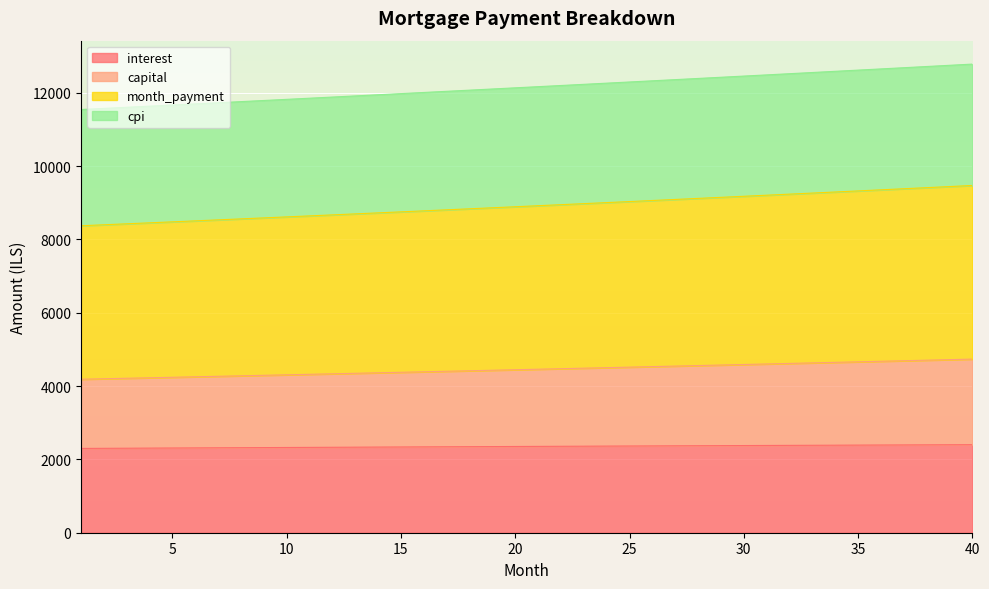

How many distinct data groups are displayed?

4